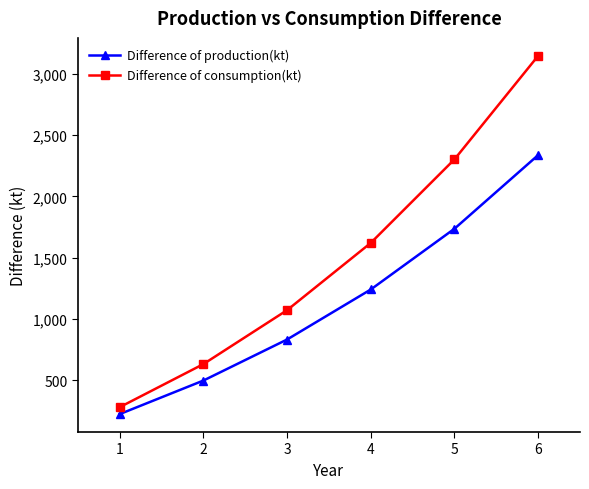

True or false: Difference of production(kt) and Difference of consumption(kt) cross at least once.

False